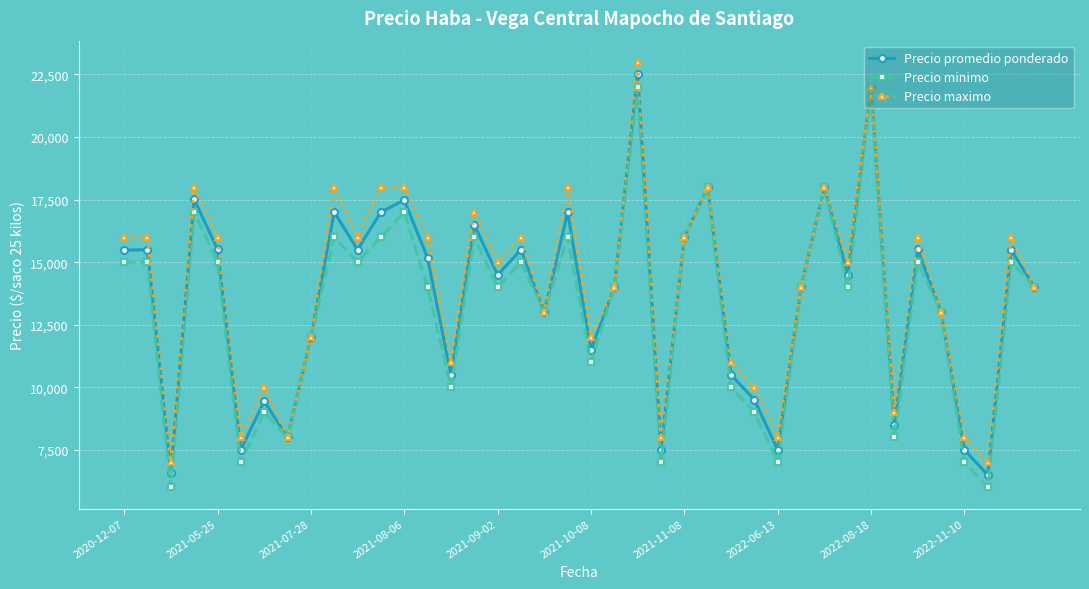

Count the number of categories in the chart.

40